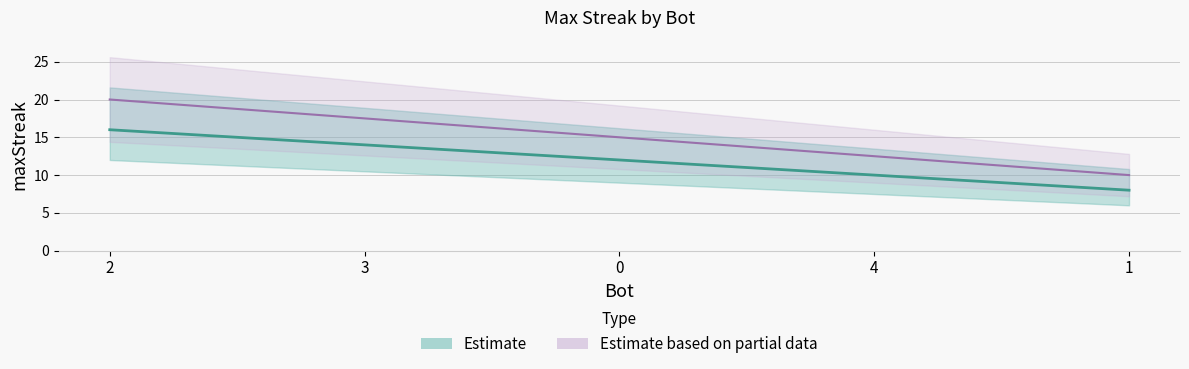

How many values are between 10 and 14?

3